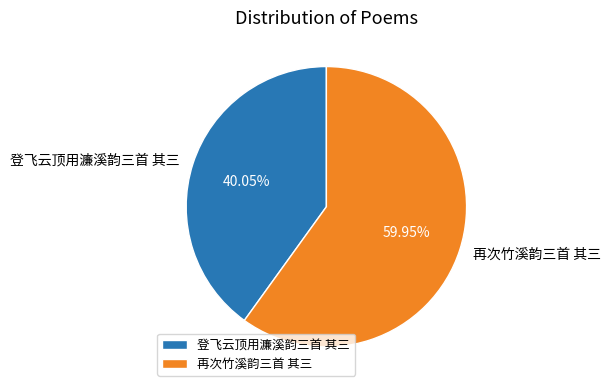

Which category has the smallest portion of the pie?

登飞云顶用濂溪韵三首 其三